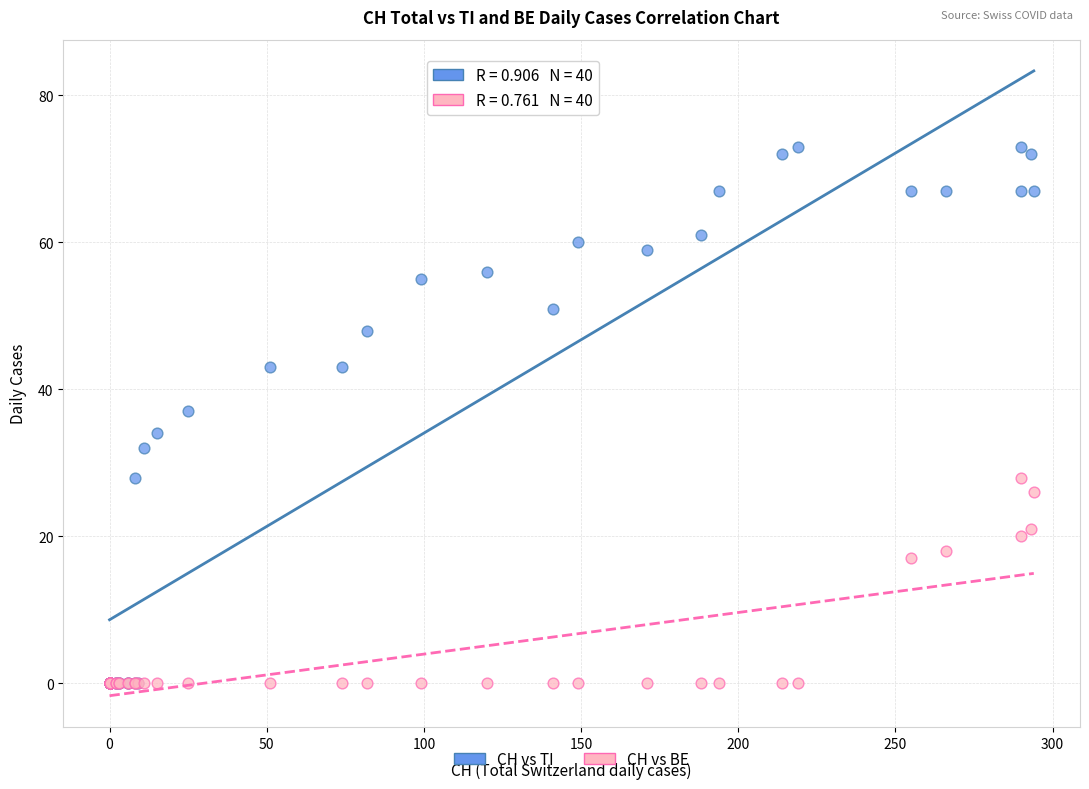

Which series has the widest spread of Y values?

CH vs TI